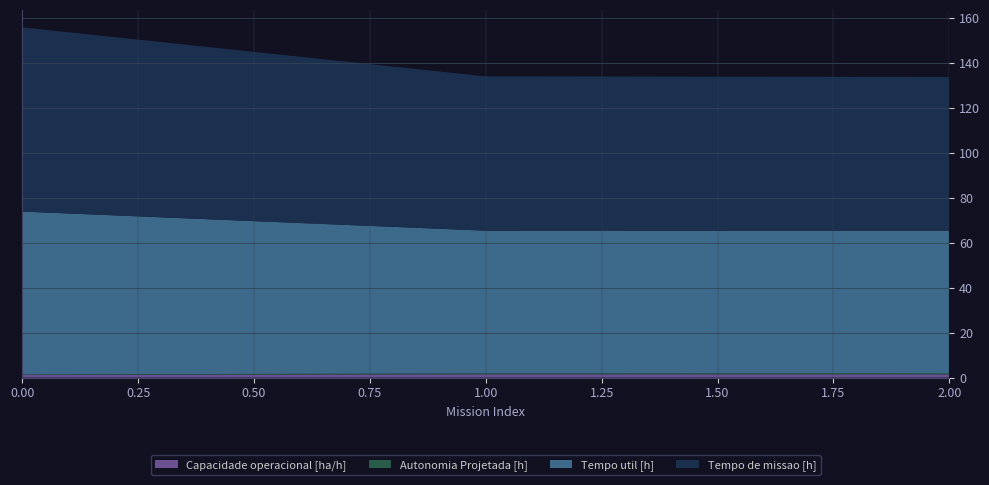

Reading right to left, extract all data points from this chart.

Capacidade operacional [ha/h]: 2=1.5	1=1.5	0=1.2
Autonomia Projetada [h]: 2=0.6	1=0.4	0=0.2
Tempo util [h]: 2=63.4	1=63.5	0=72.5
Tempo de missao [h]: 2=68.4	1=68.7	0=82.0